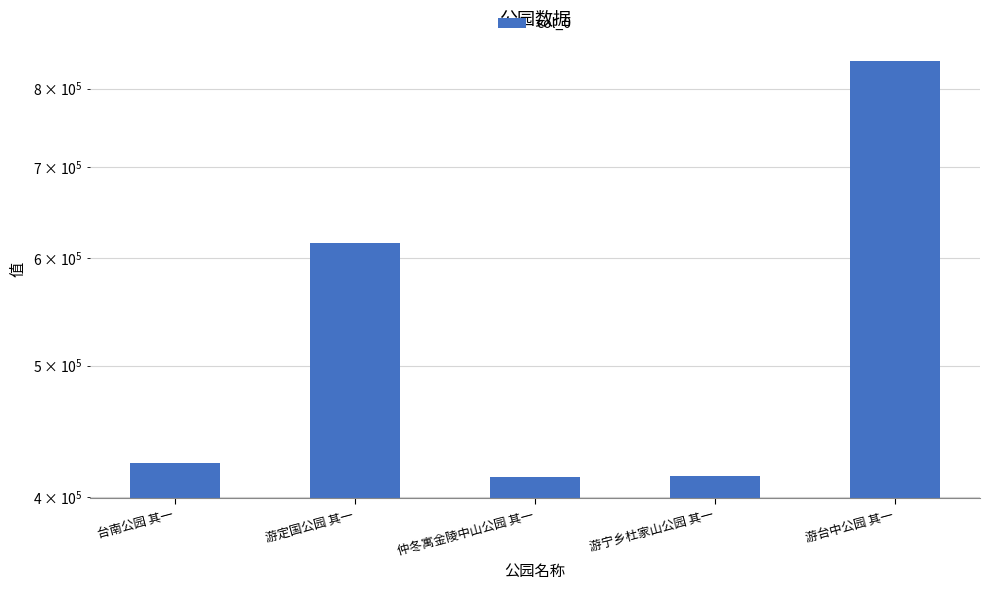

Reading left to right, list all the values displayed in this chart.

台南公园 其一=423740	游定国公园 其一=615679	仲冬寓金陵中山公园 其一=413708	游宁乡杜家山公园 其一=414867	游台中公园 其一=837817